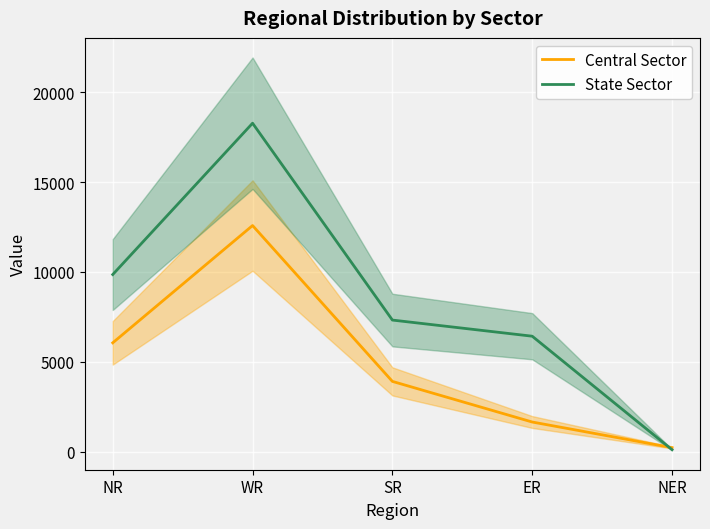

What is the label of the 3rd point from the right?

SR